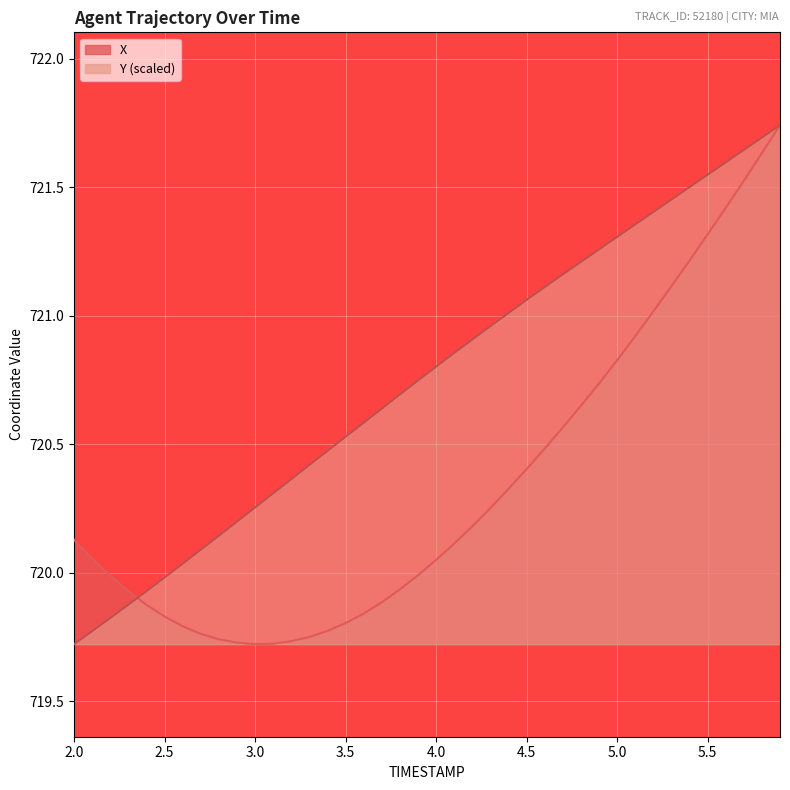

At how many categories does at least one series exceed 720?

36